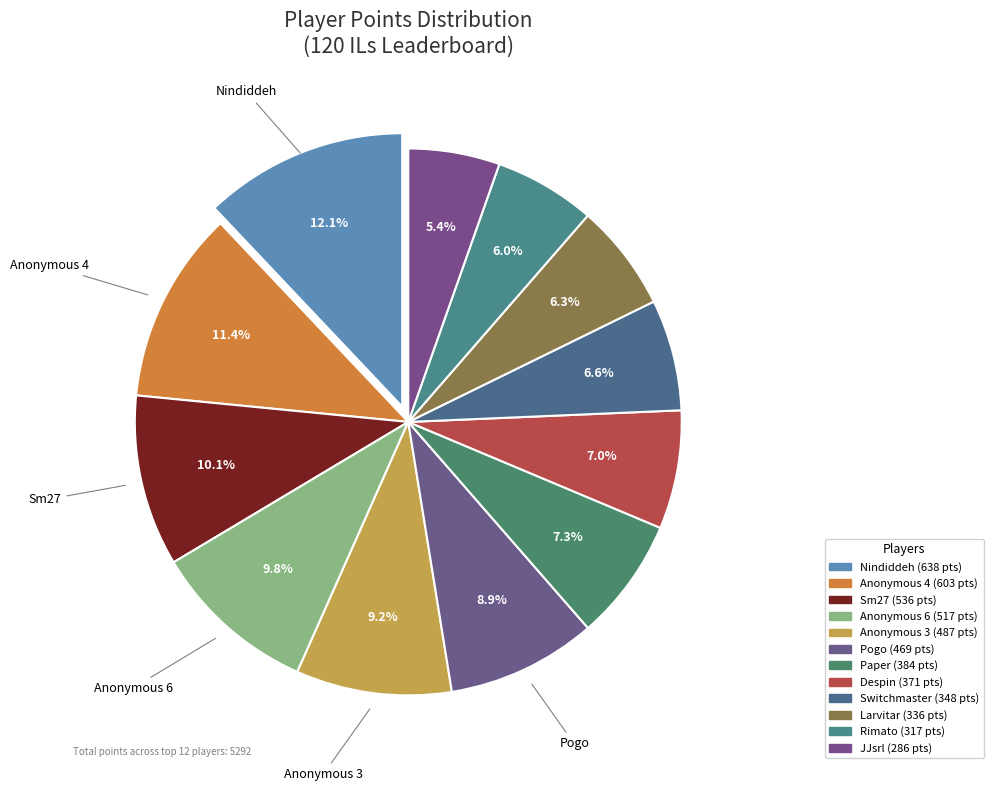

Rank the categories by value from highest to lowest.

Nindiddeh, Anonymous 4, Sm27, Anonymous 6, Anonymous 3, Pogo, Paper, Despin, Switchmaster, Larvitar, Rimato, JJsrl